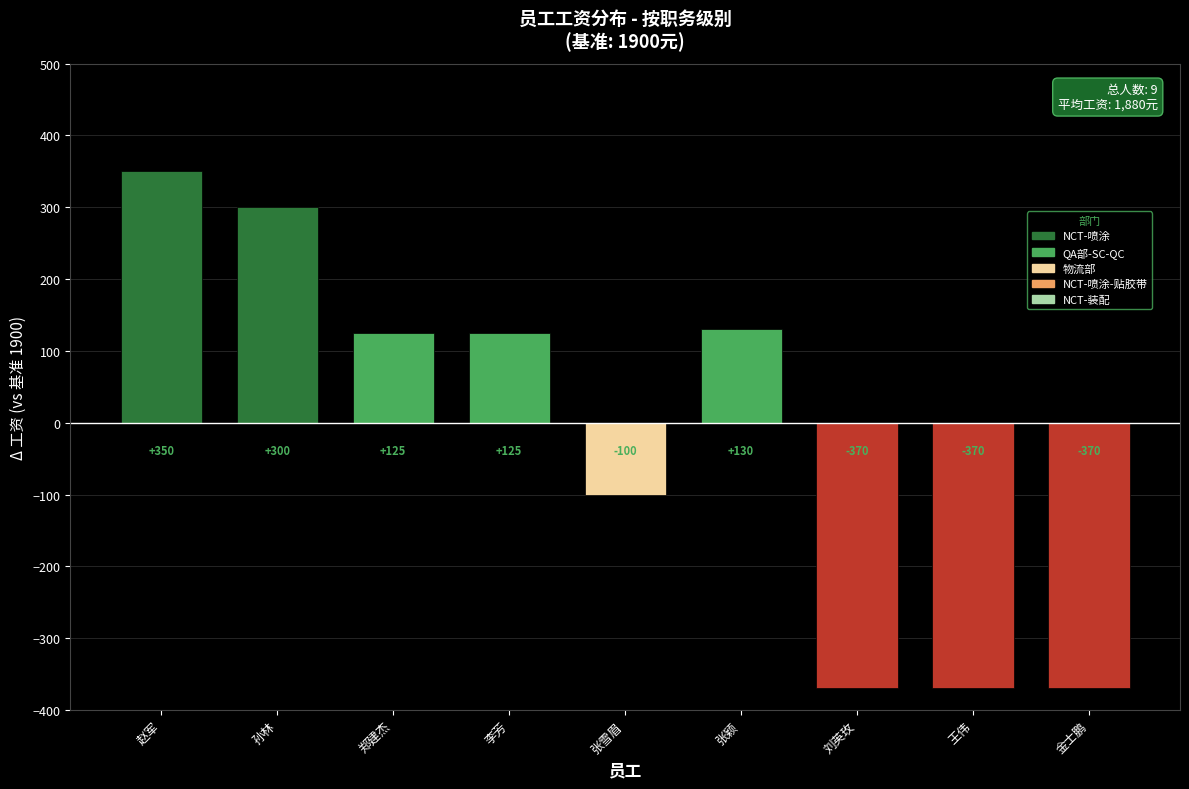

What is the label of the 8th bar from the left?

王伟